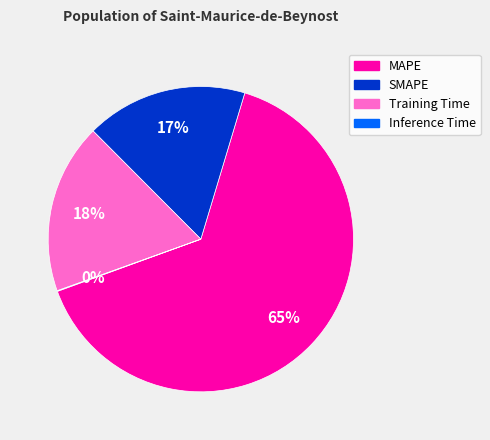

Is there any slice that represents more than half of the pie?

Yes